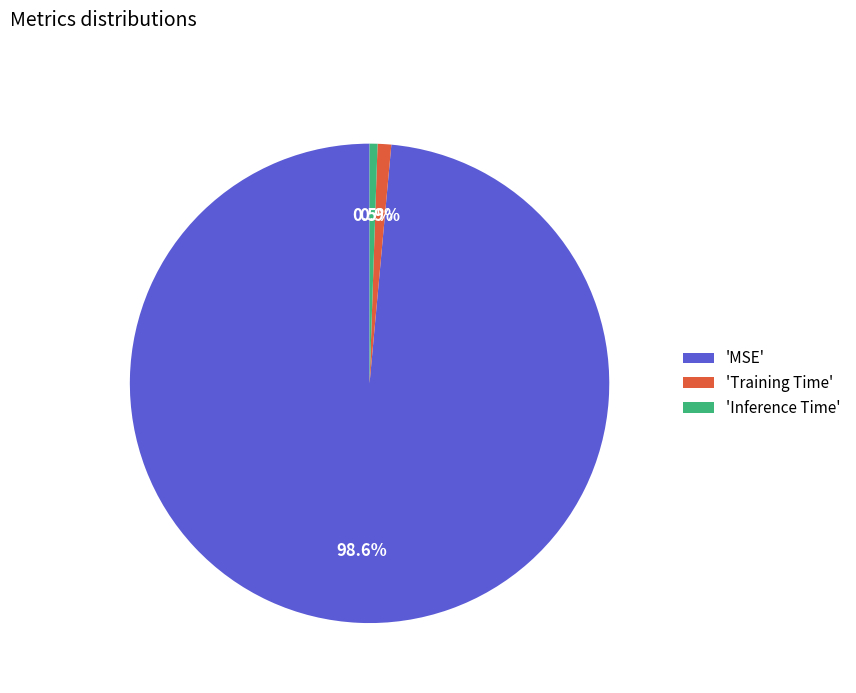

Does 'Inference Time' represent more than half of the total?

No